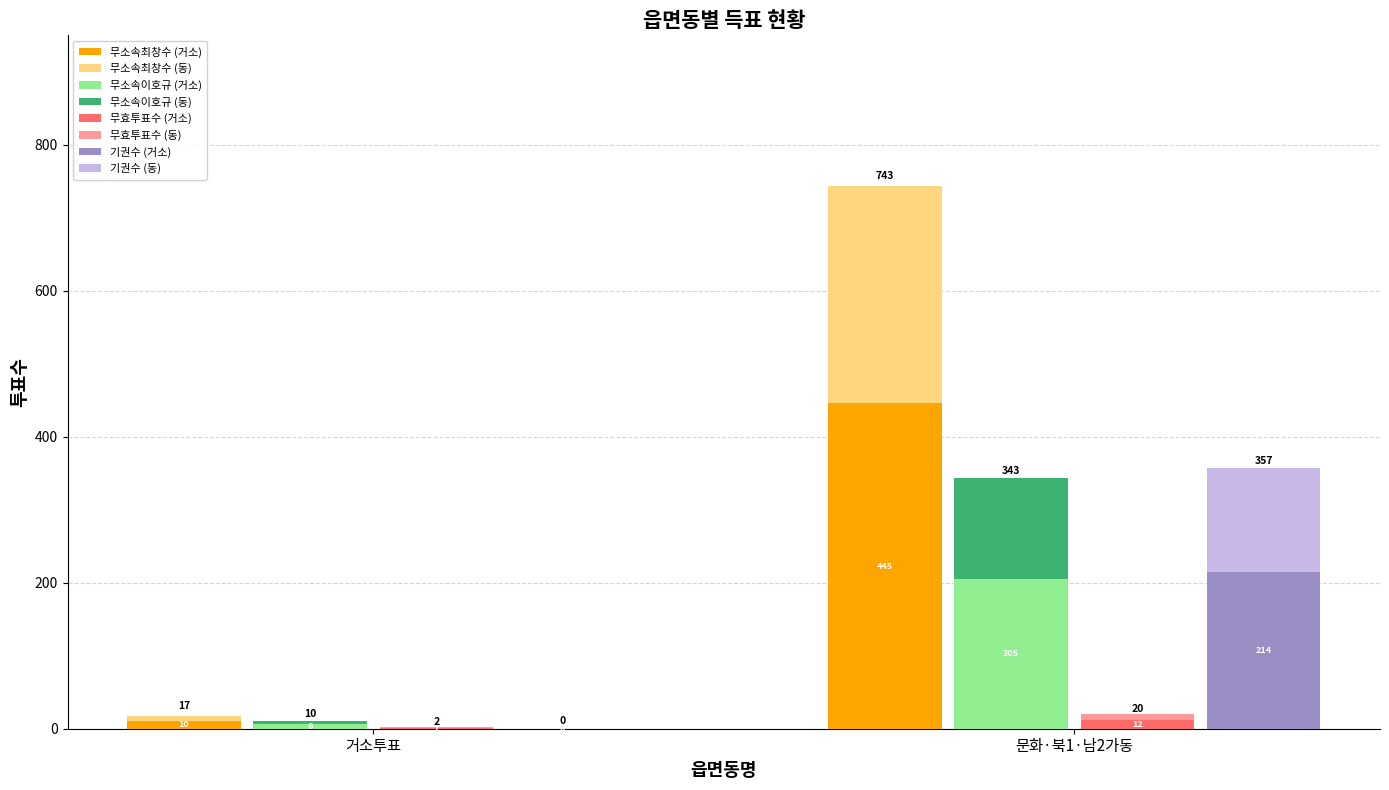

What is the sum of all 무소속이호규 values?

353